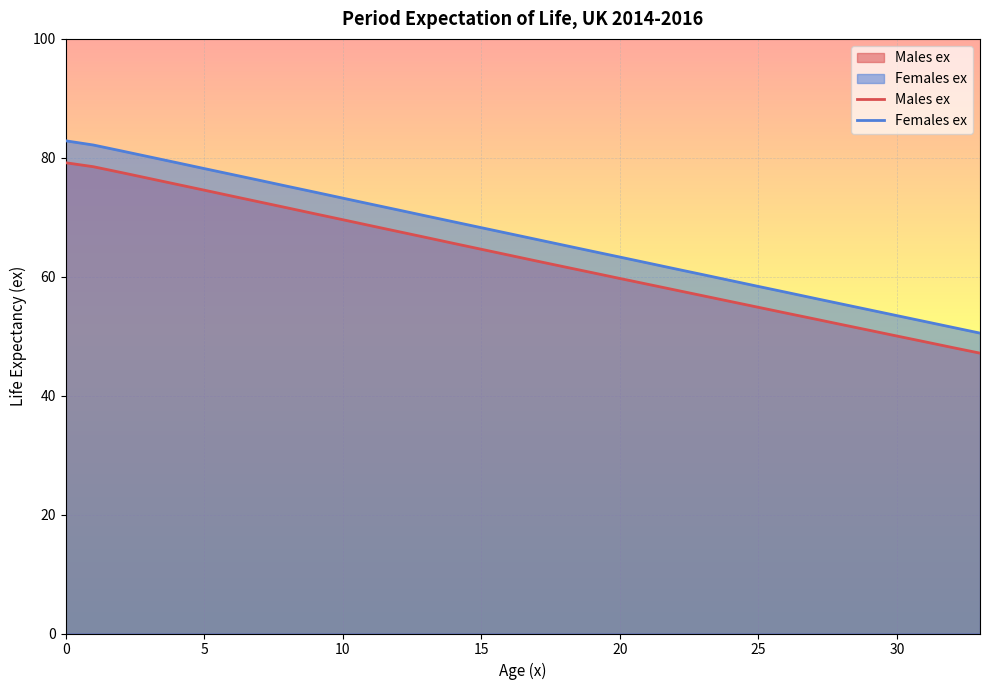

Which category has the lowest value across all series?

33